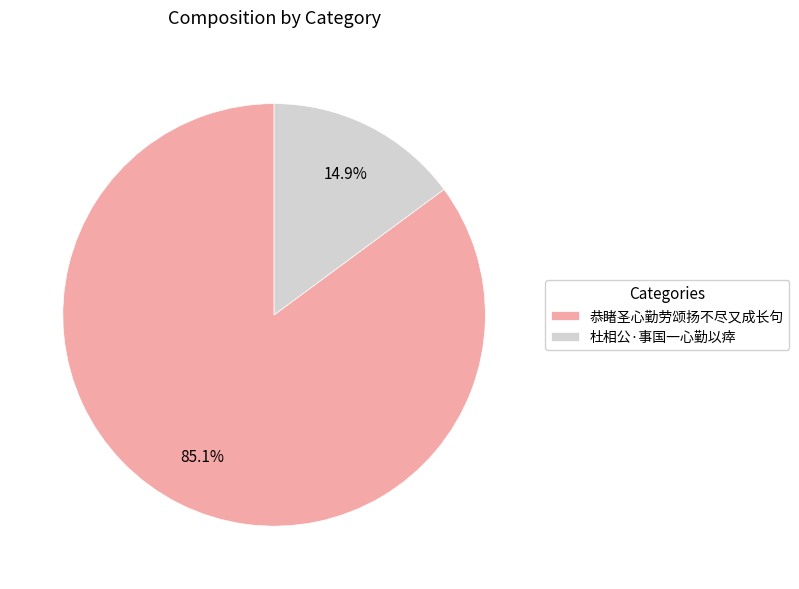

Which has a higher value, 恭睹圣心勤劳颂扬不尽又成长句 or 杜相公·事国一心勤以瘁?

恭睹圣心勤劳颂扬不尽又成长句